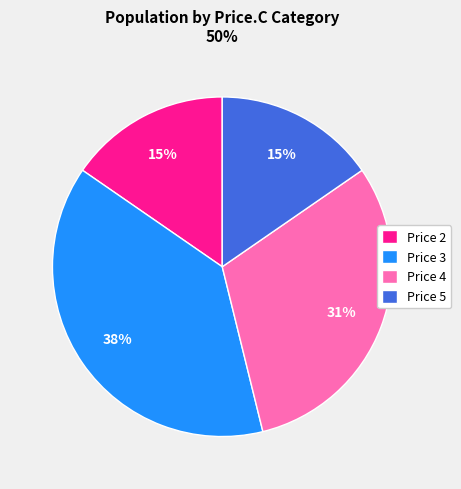

How many segments does this pie chart have?

4